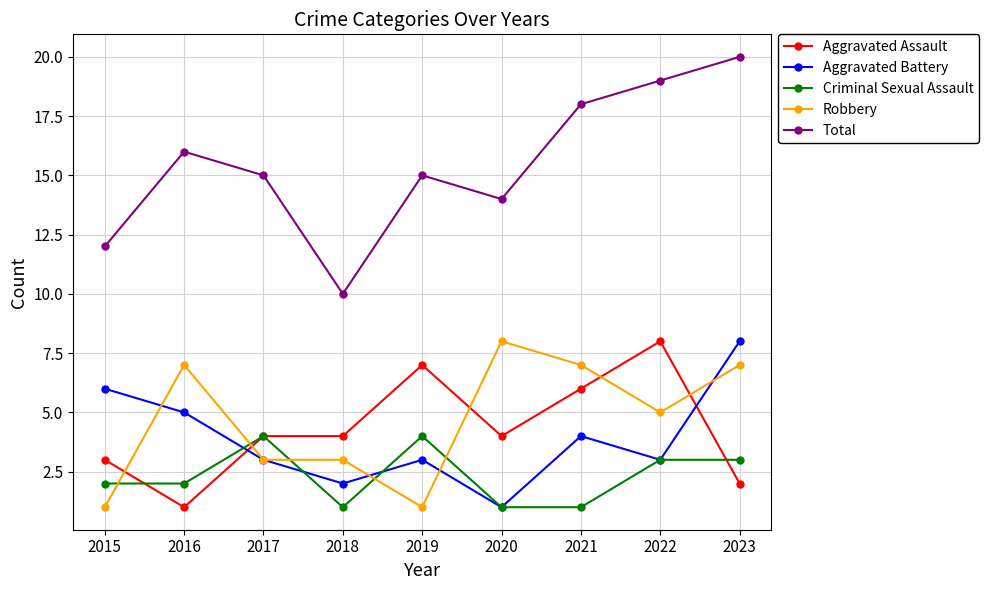

What is the highest value of the Criminal Sexual Assault series?

4